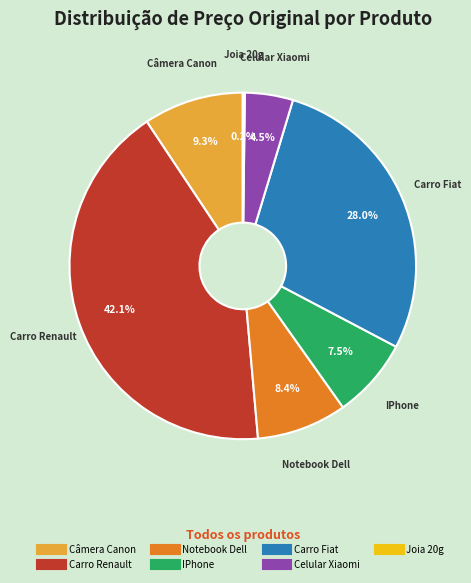

Between Carro Fiat and IPhone, which is larger?

Carro Fiat